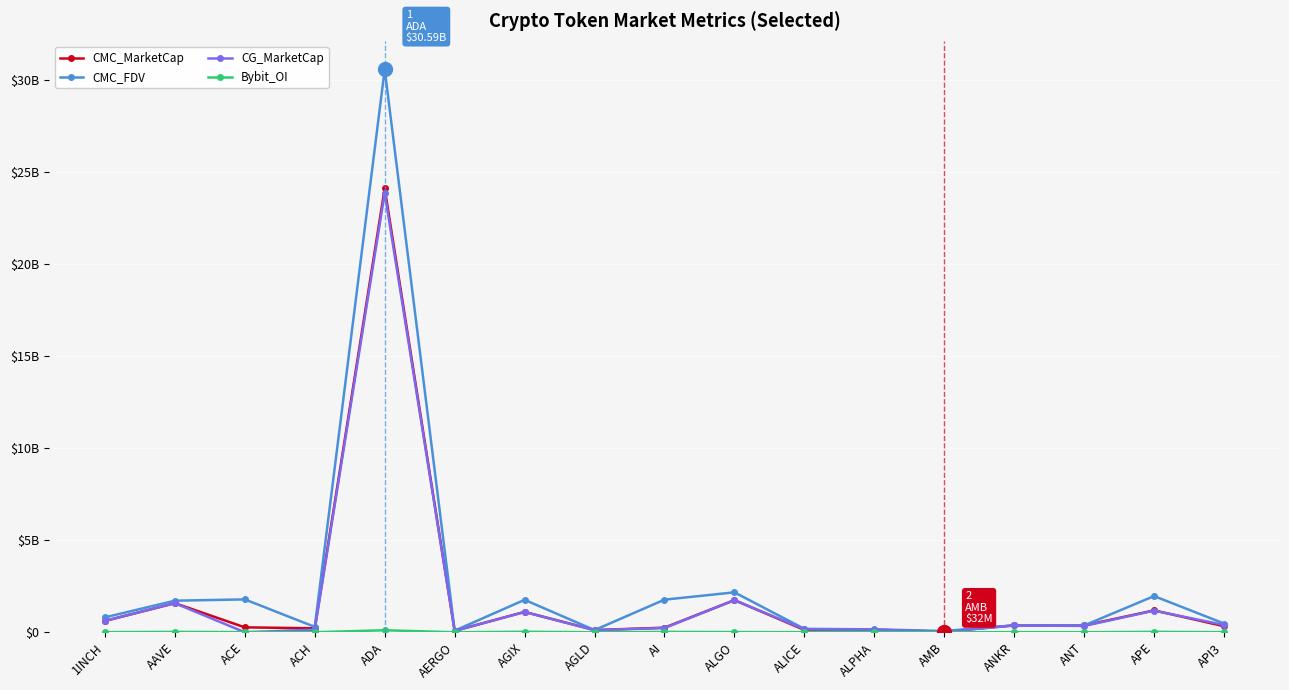

What is the label of the 7th point from the left?

AGIX